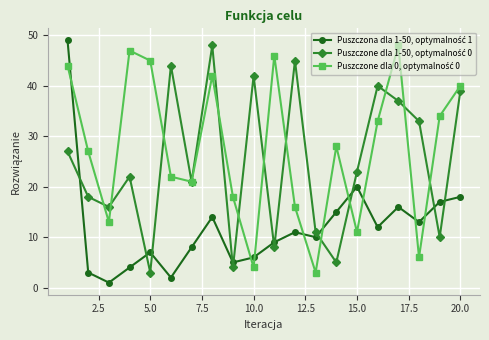

What is the greatest value displayed?

49